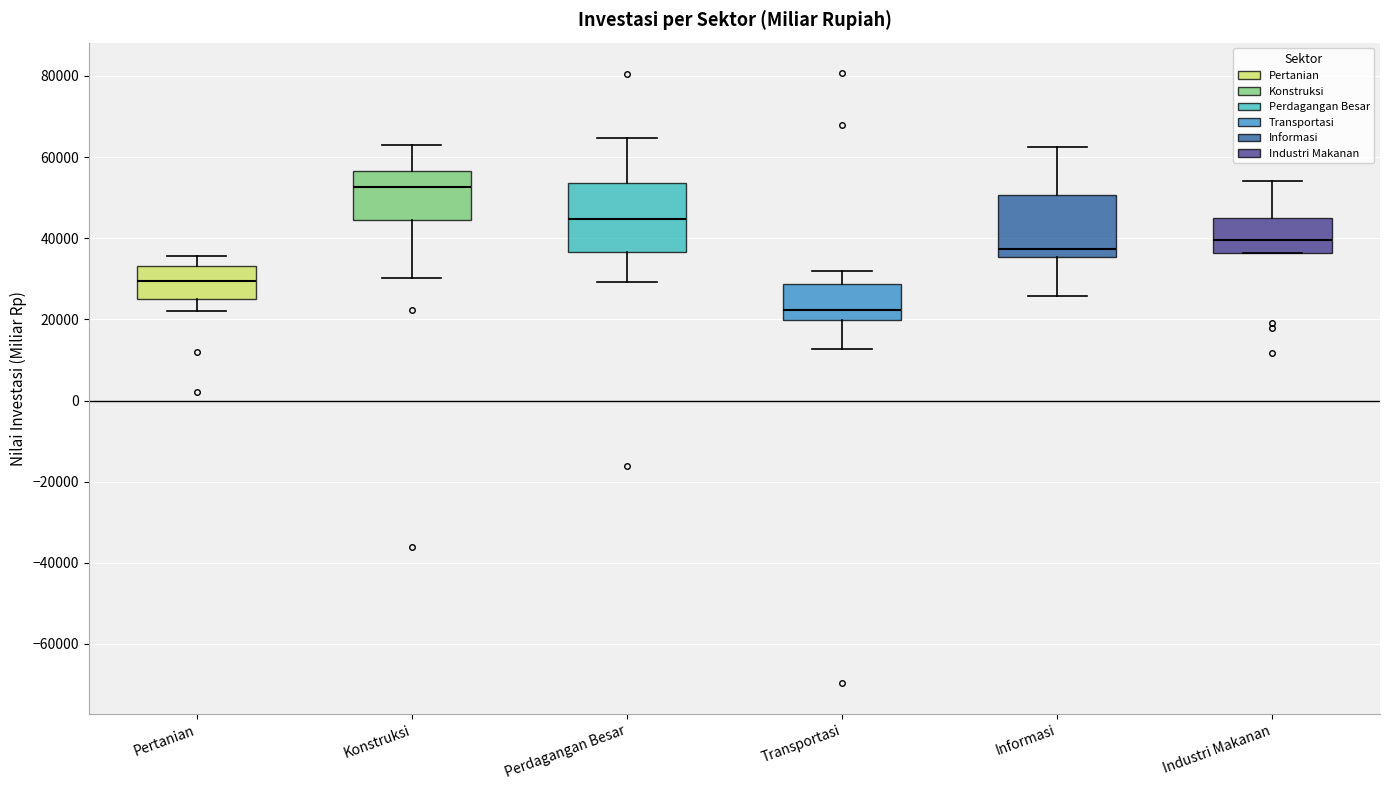

Reading left to right, read every box against the y-axis: the position of its median line, the range the box covers, and the ends of its whiskers. The values are not printed on the chart, so give them approximately, as read against the axis.

Pertanian: median 30000, box 24000 to 34000, whiskers 22000 to 36000
Konstruksi: median 52000, box 44000 to 56000, whiskers 30000 to 62000
Perdagangan Besar: median 44000, box 36000 to 54000, whiskers 30000 to 64000
Transportasi: median 22000, box 20000 to 28000, whiskers 12000 to 32000
Informasi: median 38000, box 36000 to 50000, whiskers 26000 to 62000
Industri Makanan: median 40000, box 36000 to 46000, whiskers 36000 to 54000